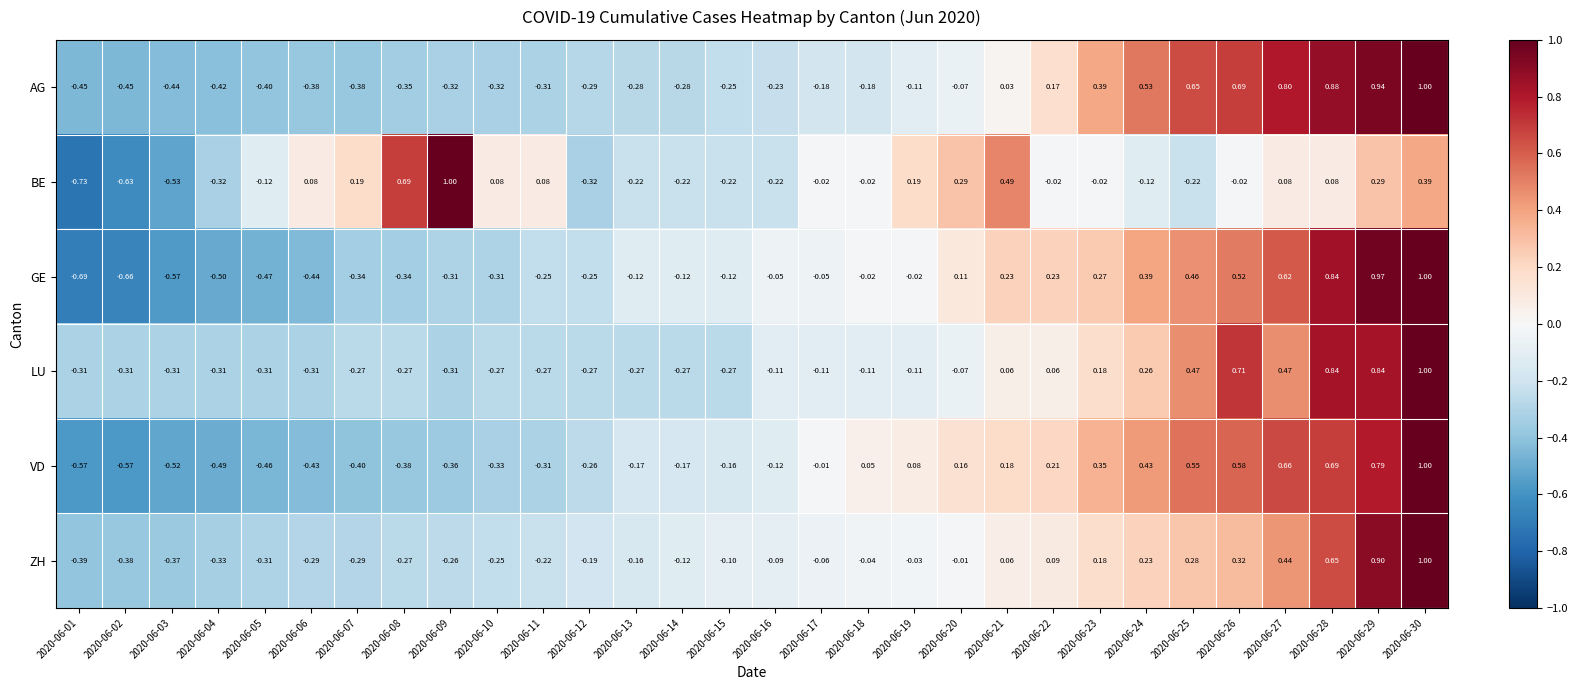

Between 2020-06-15 and 2020-06-21, which series saw the biggest shift?

BE